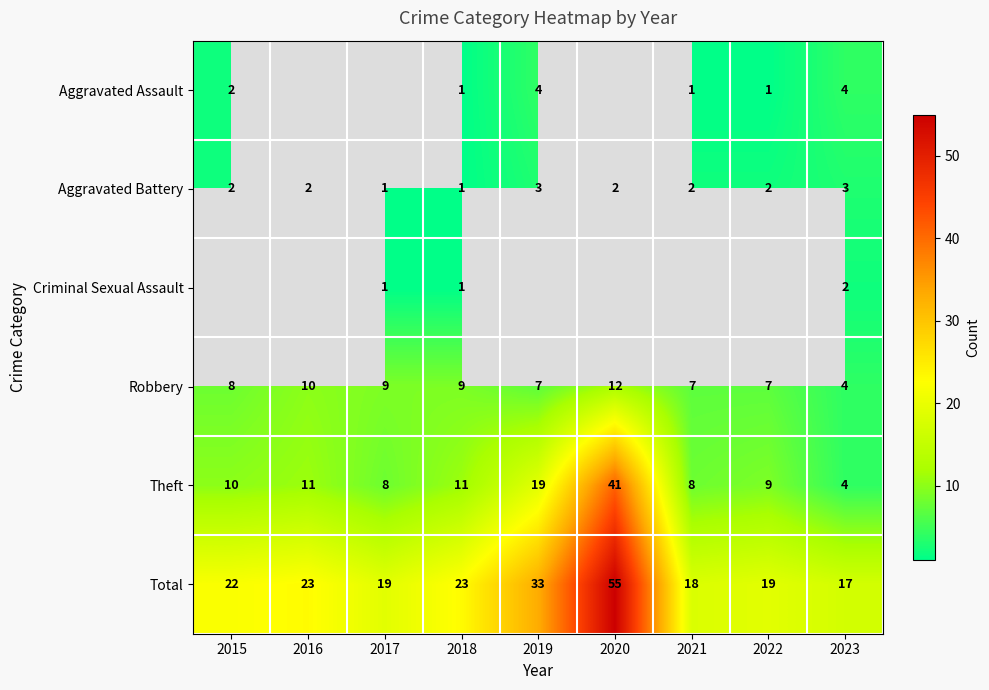

What is the smallest value displayed?

1.0